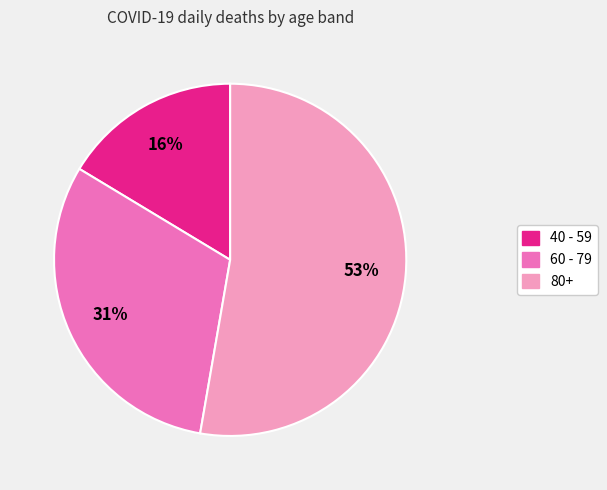

Count the number of slices in the pie.

3